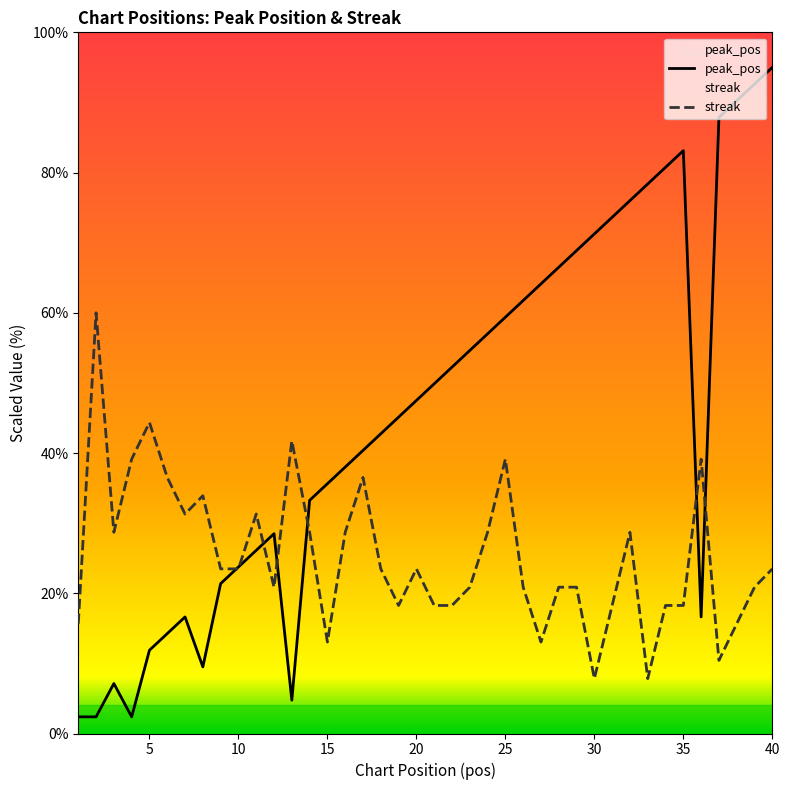

Rank the categories by peak_pos value from lowest to highest.

1, 2, 4, 13, 3, 8, 5, 6, 7, 36, 9, 10, 11, 12, 14, 15, 16, 17, 18, 19, 20, 21, 22, 23, 24, 25, 26, 27, 28, 29, 30, 31, 32, 33, 34, 35, 37, 38, 39, 40